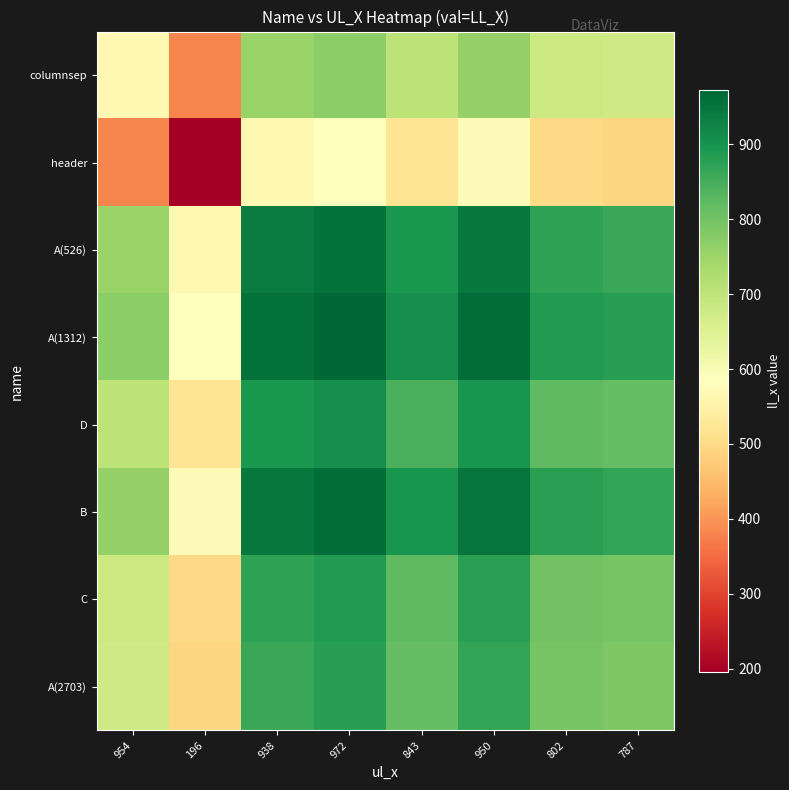

Reading right to left, what are all the values shown in this chart?

columnsep: 787=676.5	802=684.0	950=758.0	843=704.5	972=769.0	938=752.0	196=381.0	954=566.0
header: 787=491.5	802=499.0	950=573.0	843=519.5	972=584.0	938=567.0	196=196.0	954=381.0
A(526): 787=862.5	802=870.0	950=944.0	843=890.5	972=955.0	938=938.0	196=567.0	954=752.0
A(1312): 787=879.5	802=887.0	950=961.0	843=907.5	972=972.0	938=955.0	196=584.0	954=769.0
D: 787=815.0	802=822.5	950=896.5	843=843.0	972=907.5	938=890.5	196=519.5	954=704.5
B: 787=868.5	802=876.0	950=950.0	843=896.5	972=961.0	938=944.0	196=573.0	954=758.0
C: 787=794.5	802=802.0	950=876.0	843=822.5	972=887.0	938=870.0	196=499.0	954=684.0
A(2703): 787=787.0	802=794.5	950=868.5	843=815.0	972=879.5	938=862.5	196=491.5	954=676.5